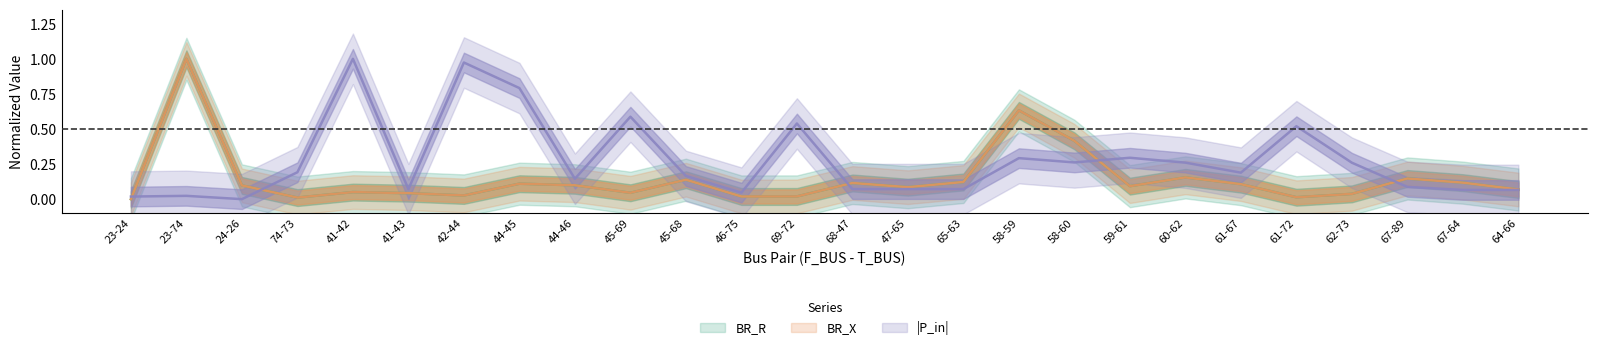

True or false: BR_R and BR_X cross at least once.

False